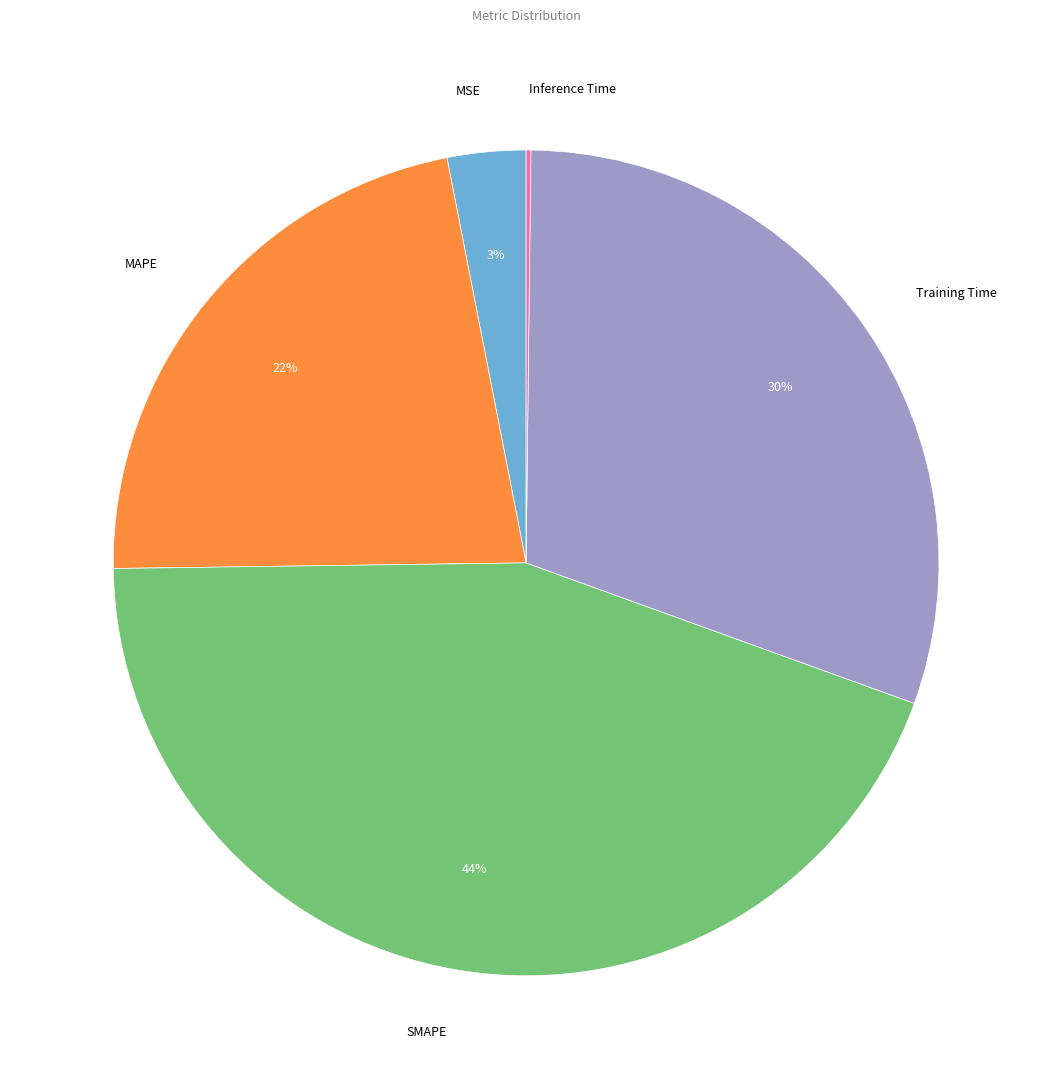

Is the sum of SMAPE and MAPE greater than half?

Yes